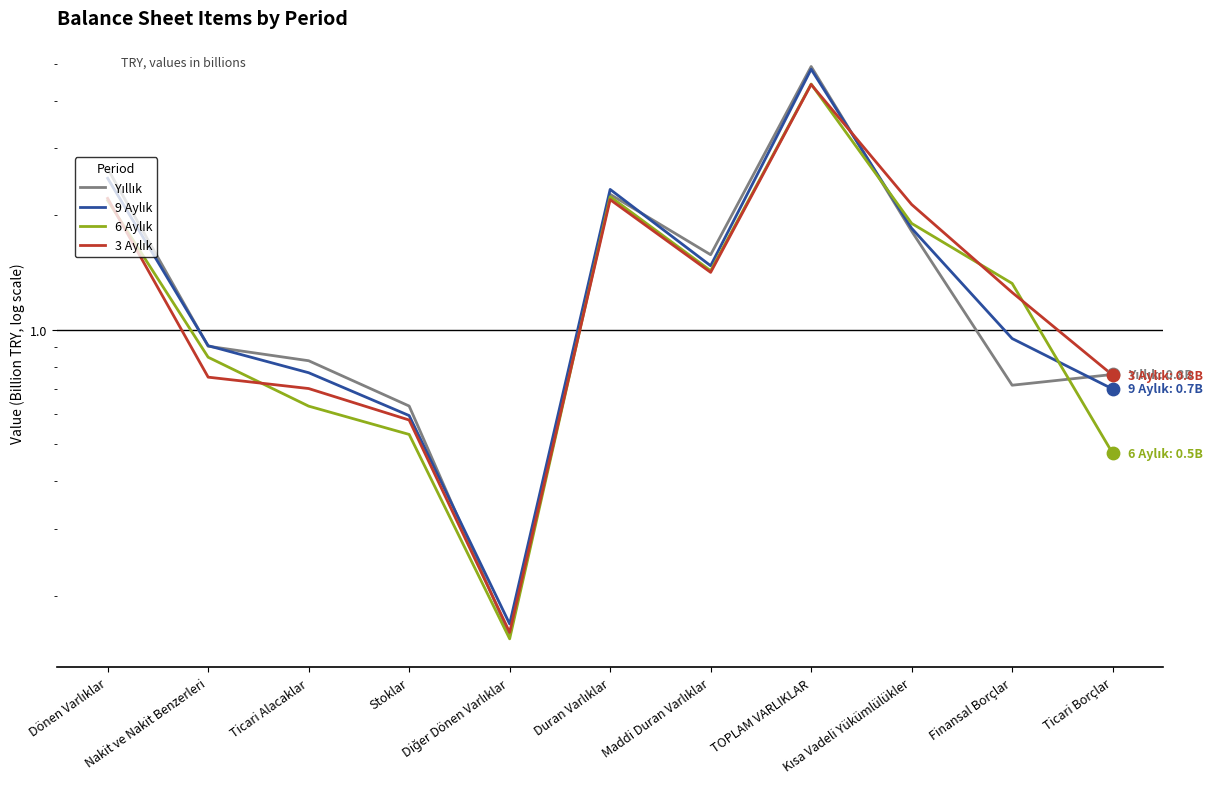

At how many categories does at least one series exceed 1?

6